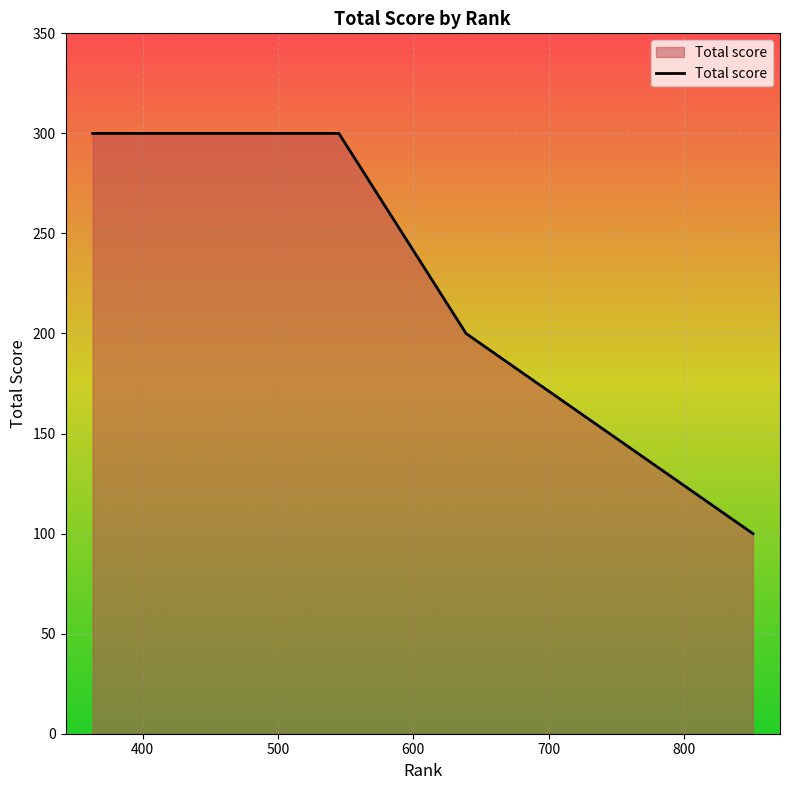

What is the difference between the second highest and second lowest values?

100